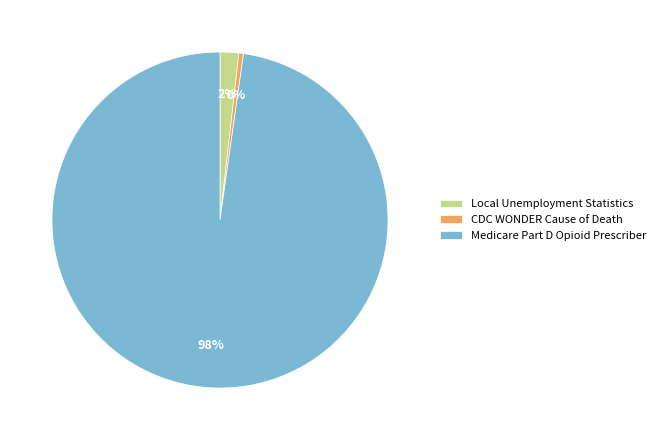

Does Local Unemployment Statistics represent more than half of the total?

No